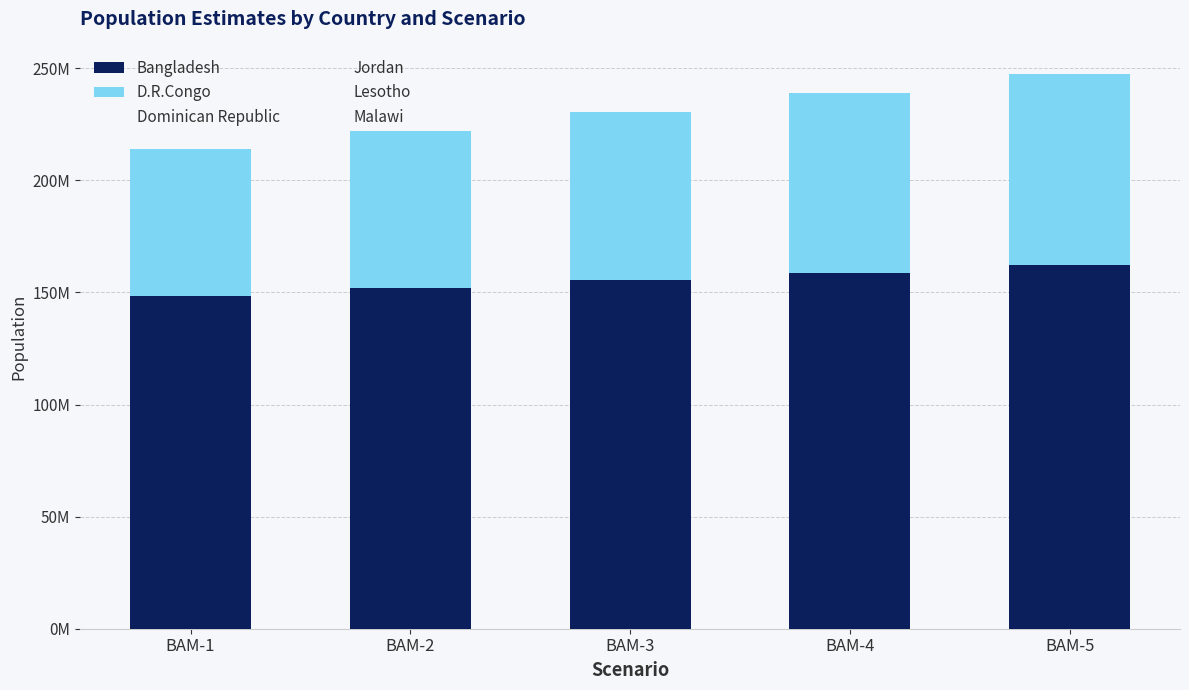

Does the chart contain any negative values?

No